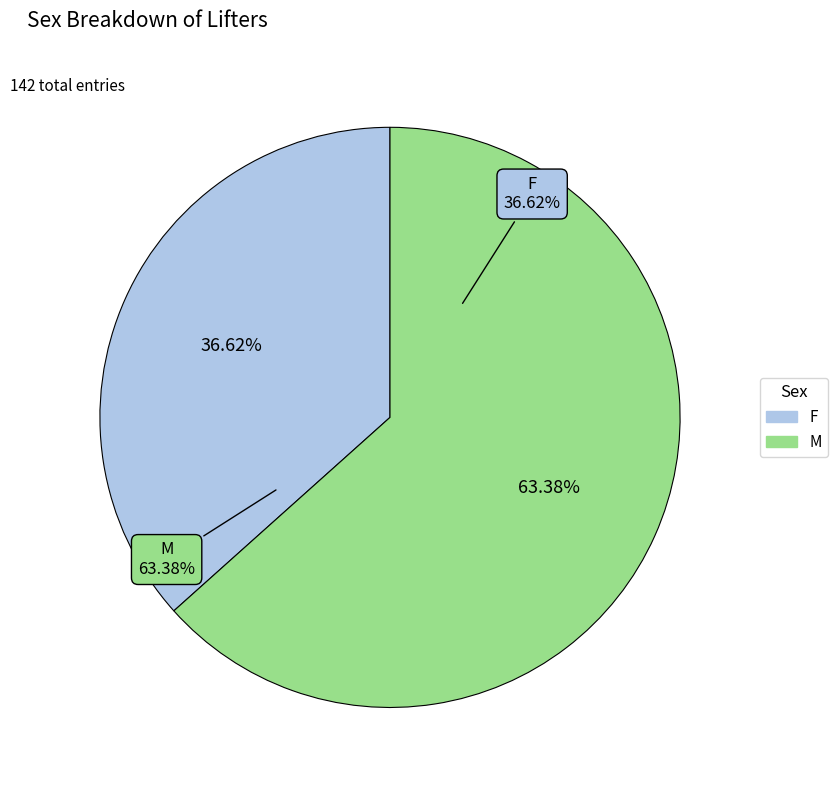

Does F represent more than half of the total?

No